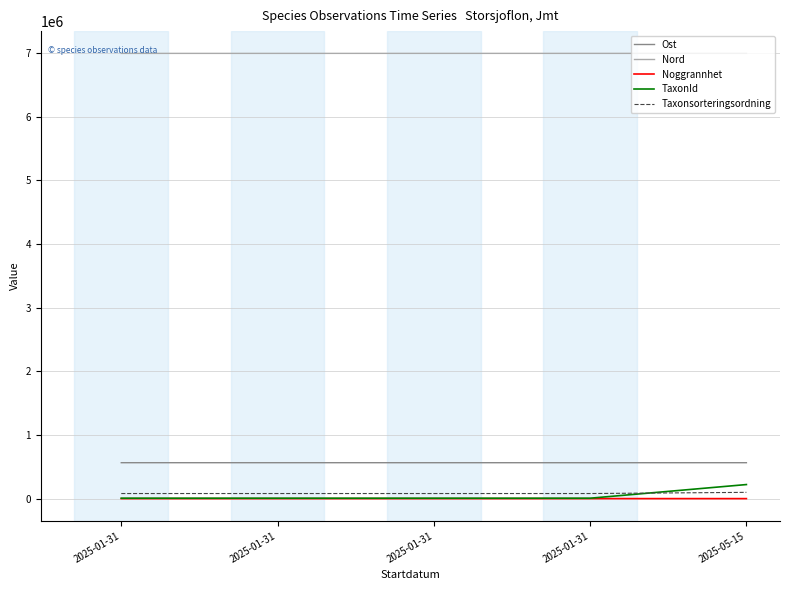

The value of Taxonsorteringsordning at 2025-01-31 is 79843. True or false?

True